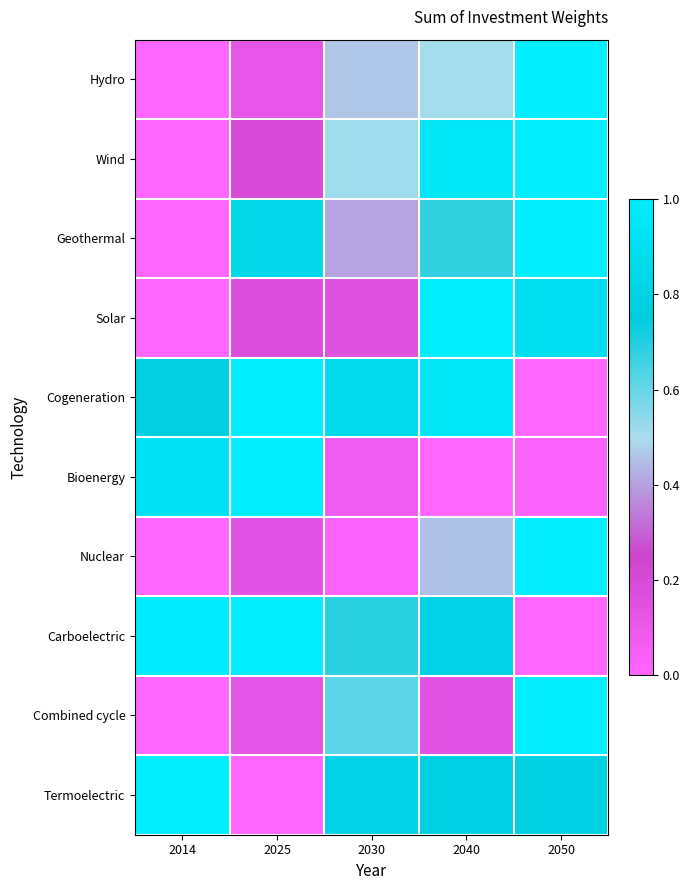

Reading left to right, transcribe all the data shown in this chart.

Hydro: 2014=0.0	2025=0.1	2030=0.5	2040=0.5	2050=1.0
Wind: 2014=0.0	2025=0.2	2030=0.5	2040=0.9	2050=1.0
Geothermal: 2014=0.0	2025=0.8	2030=0.4	2040=0.7	2050=1.0
Solar: 2014=0.0	2025=0.2	2030=0.2	2040=1.0	2050=0.9
Cogeneration: 2014=0.8	2025=1.0	2030=0.9	2040=0.9	2050=0.0
Bioenergy: 2014=0.9	2025=1.0	2030=0.1	2040=0.0	2050=0.0
Nuclear: 2014=0.0	2025=0.1	2030=0.0	2040=0.5	2050=1.0
Carboelectric: 2014=1.0	2025=1.0	2030=0.7	2040=0.8	2050=0.0
Combined cycle: 2014=0.0	2025=0.1	2030=0.6	2040=0.1	2050=1.0
Termoelectric: 2014=1.0	2025=0.0	2030=0.8	2040=0.8	2050=0.8